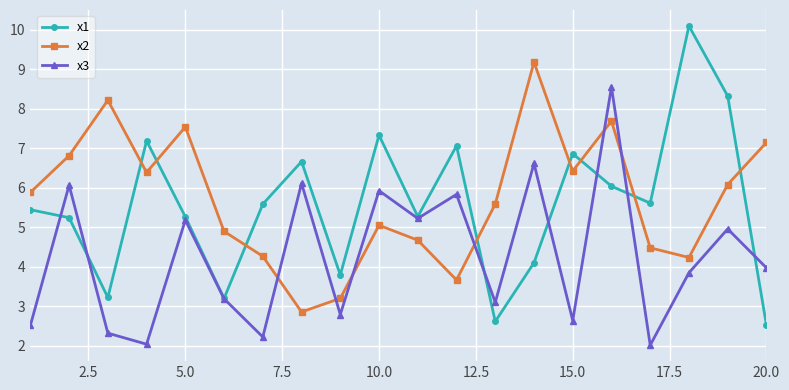

Which series has the largest range (max minus min)?

x1